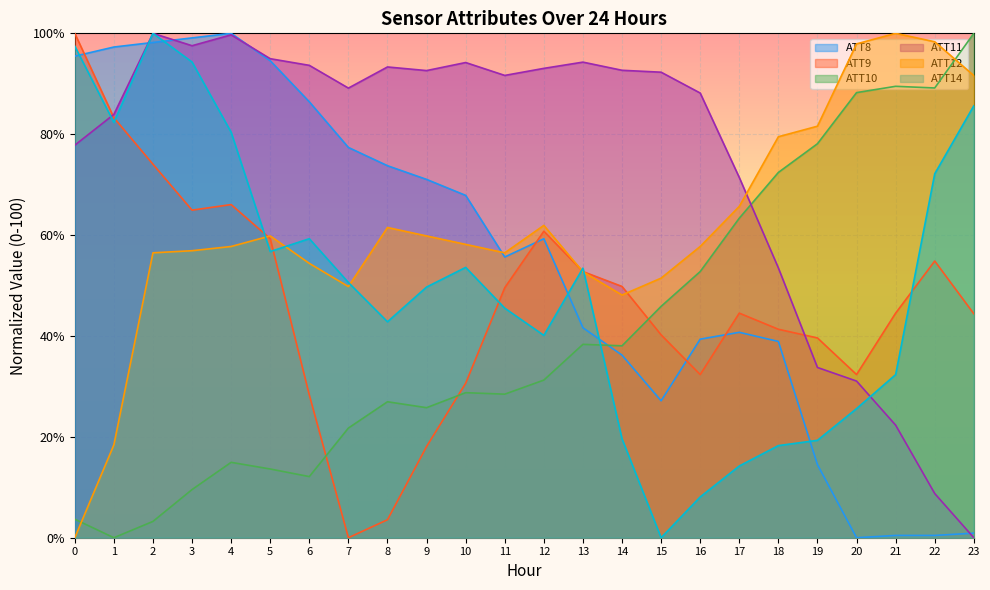

What is the value of the ATT14 point at the 10th from the left?

49.7